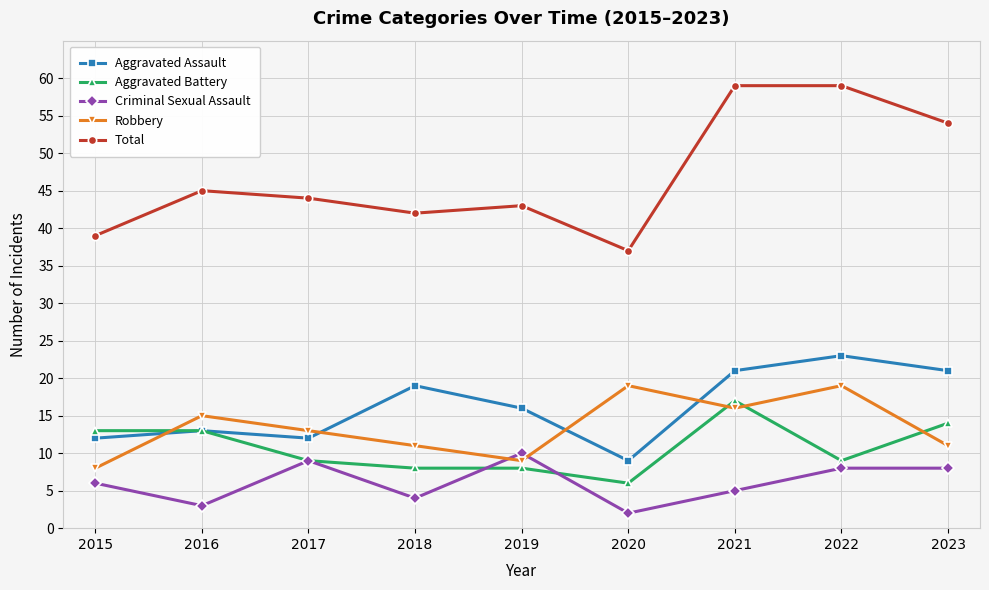

Reading left to right, extract all data points from this chart.

Aggravated Assault: 12	13	12	19	16	9	21	23	21
Aggravated Battery: 13	13	9	8	8	6	17	9	14
Criminal Sexual Assault: 6	3	9	4	10	2	5	8	8
Robbery: 8	15	13	11	9	19	16	19	11
Total: 39	45	44	42	43	37	59	59	54